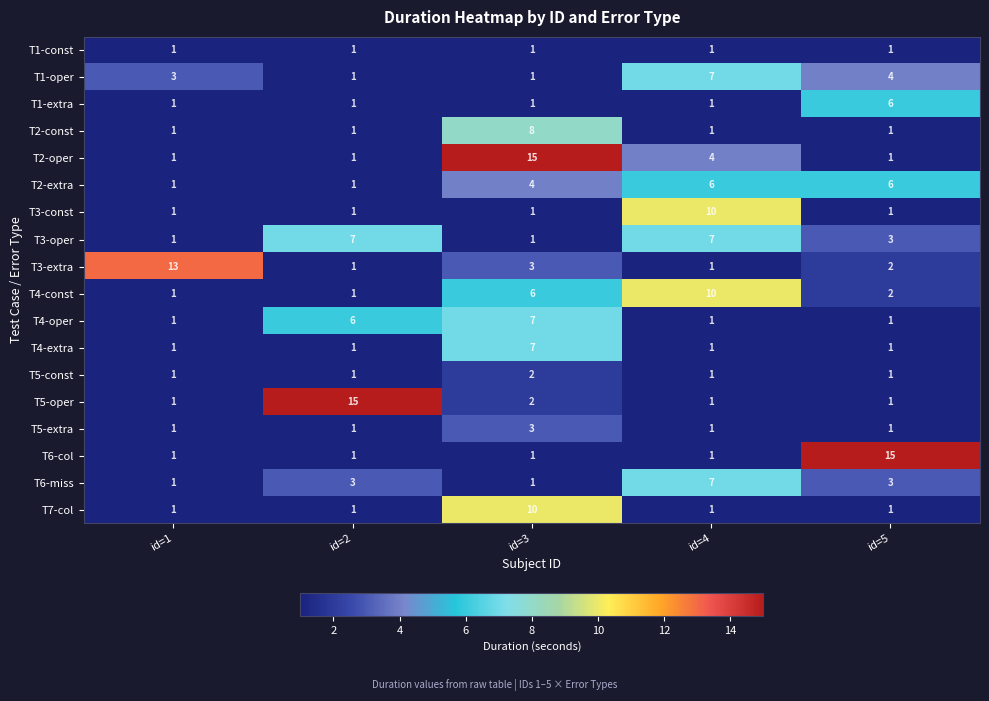

Between id=3 and id=4, which series saw the biggest shift?

T2-oper